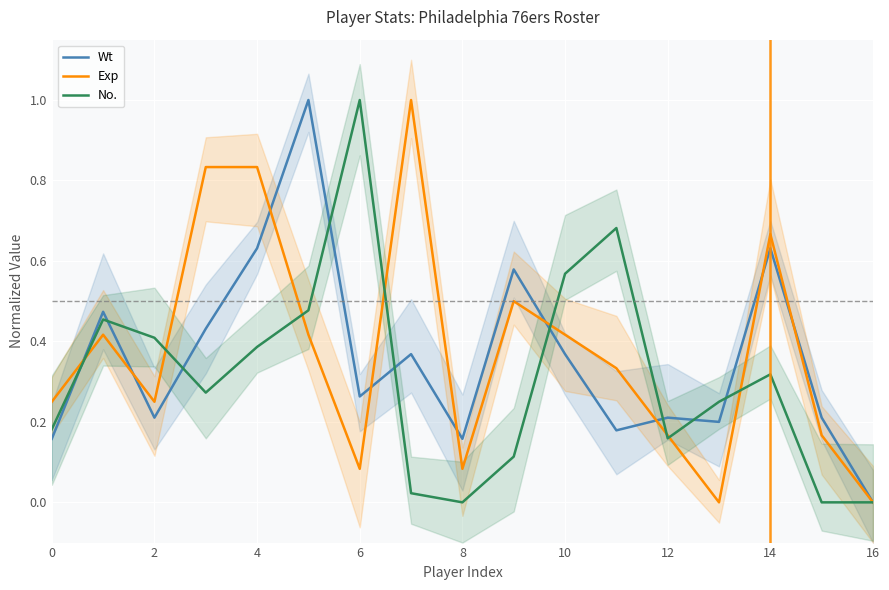

What is the highest value of the No. series?

1.0